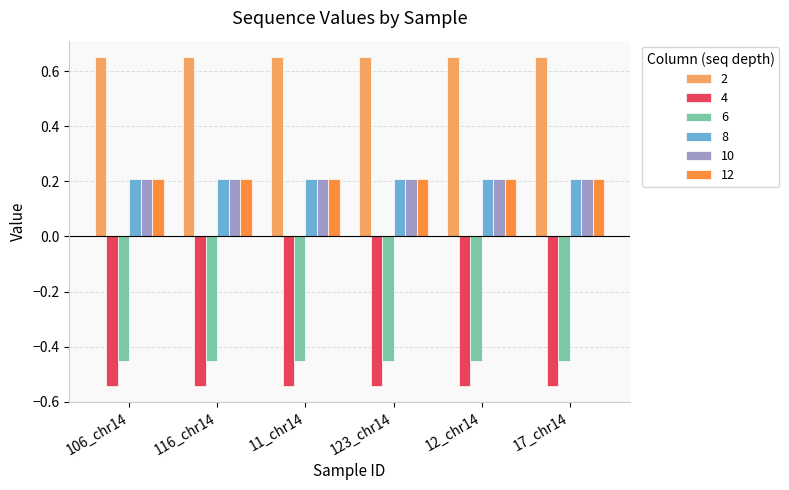

Is it true that 12 equals 0.2 at 106_chr14?

True